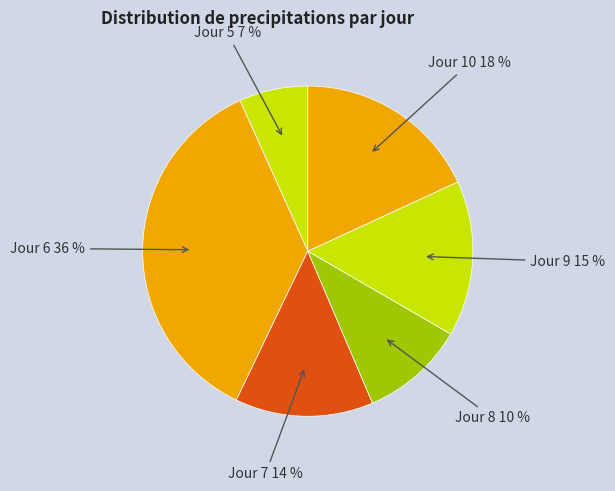

Do Jour 7 14 % and Jour 8 10 % together represent more than half of the pie?

No